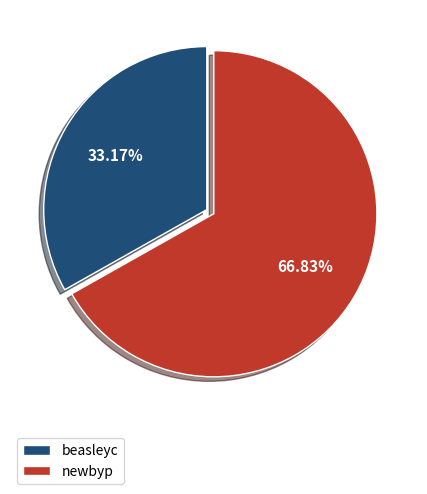

True or false: newbyp accounts for 67% of the total.

True